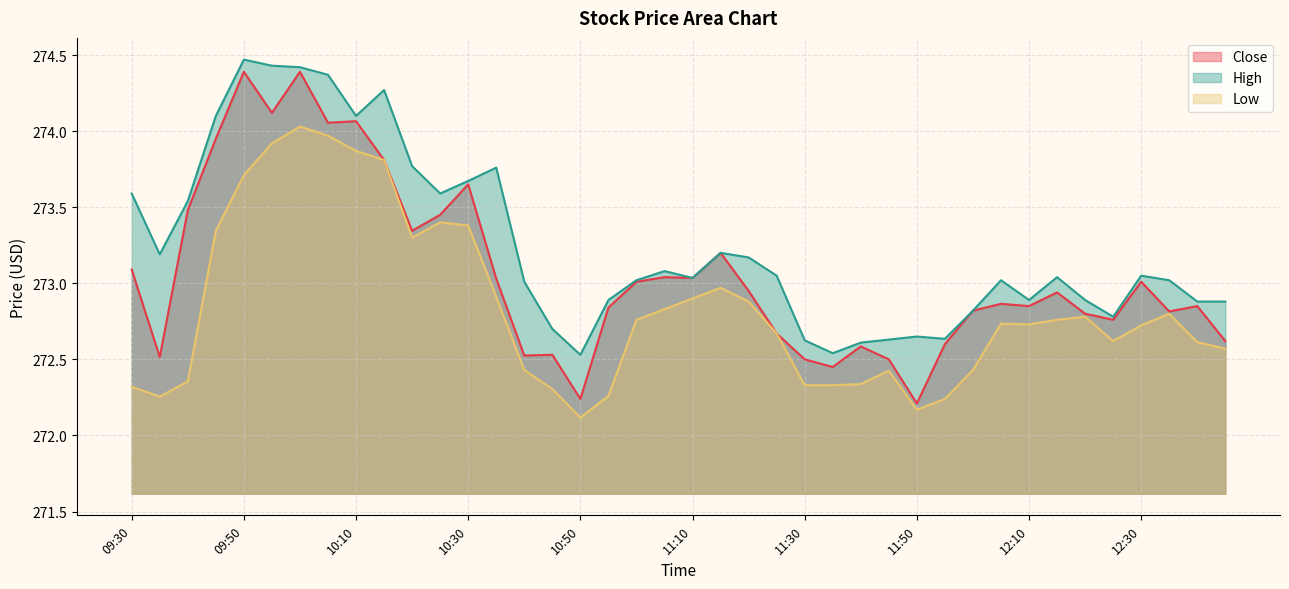

Between 11:25 and 11:05, which is larger?

11:05